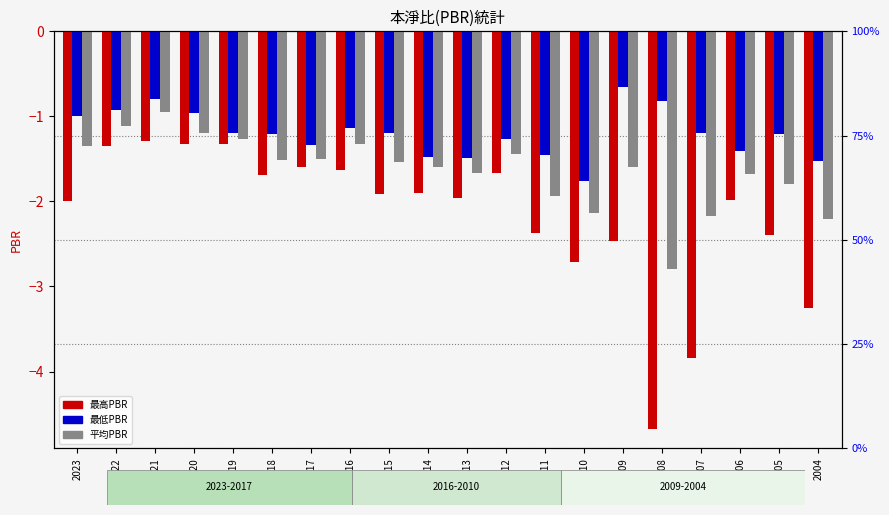

What is the value of the 最低PBR bar at the 19th from the left?

-1.2